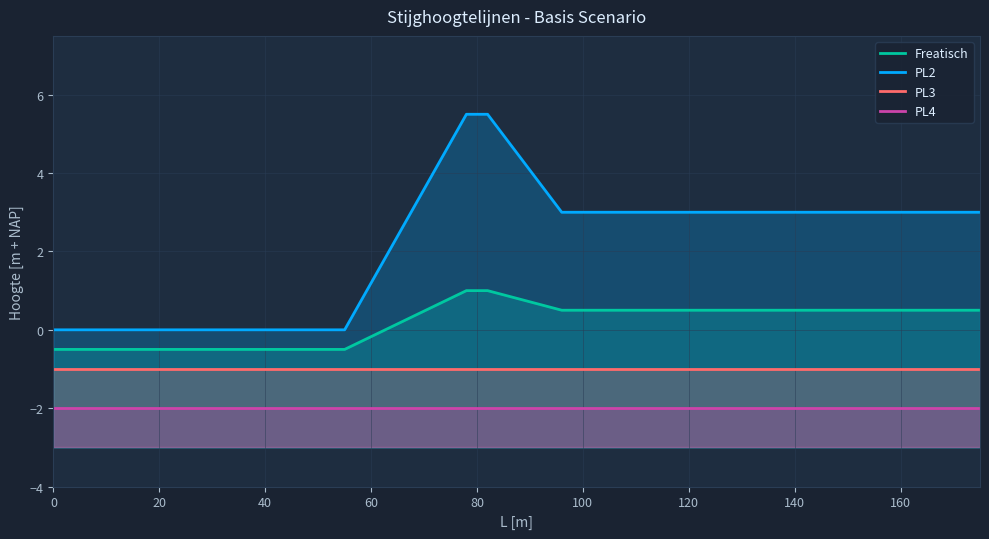

Reading right to left, what are all the values shown in this chart?

Freatisch: 0.5	0.5	1.0	1.0	-0.5	-0.5
PL2: 3.0	3.0	5.5	5.5	0.0	0.0
PL3: -1.0	-1.0	-1.0	-1.0	-1.0	-1.0
PL4: -2.0	-2.0	-2.0	-2.0	-2.0	-2.0